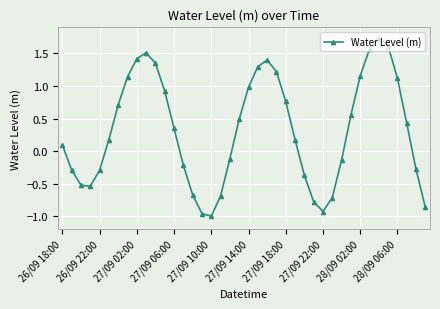

What is the value of the 39th point from the left?

-0.3